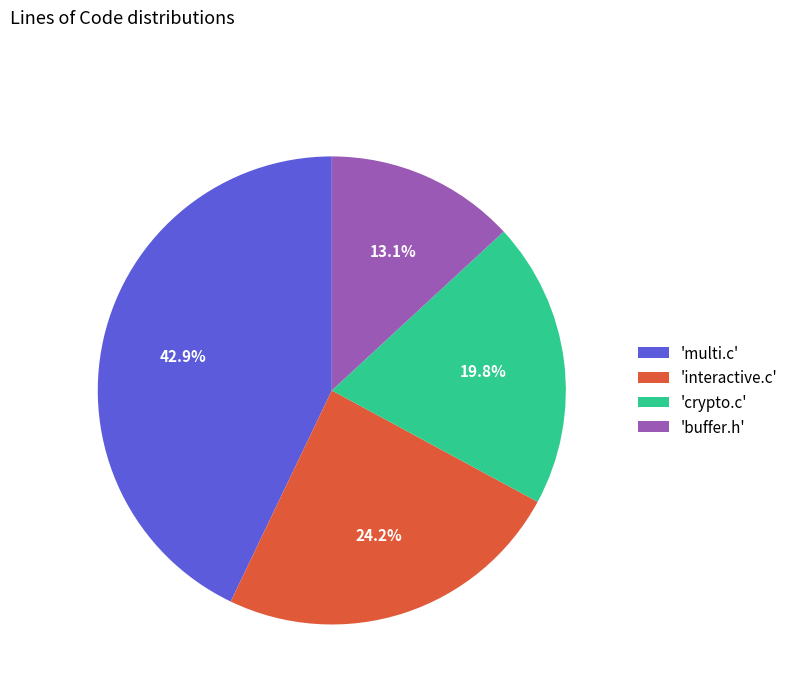

Rank the categories by value from highest to lowest.

'multi.c', 'interactive.c', 'crypto.c', 'buffer.h'